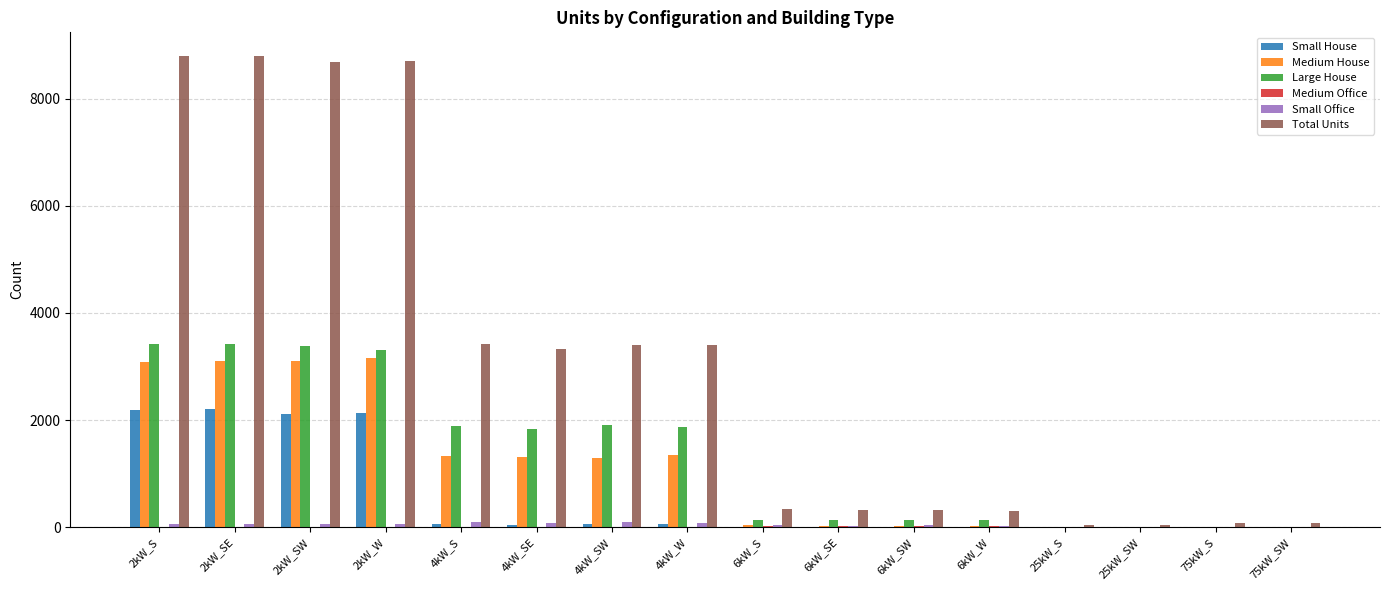

The value of Medium House at 2kW_SW is 2130. True or false?

False